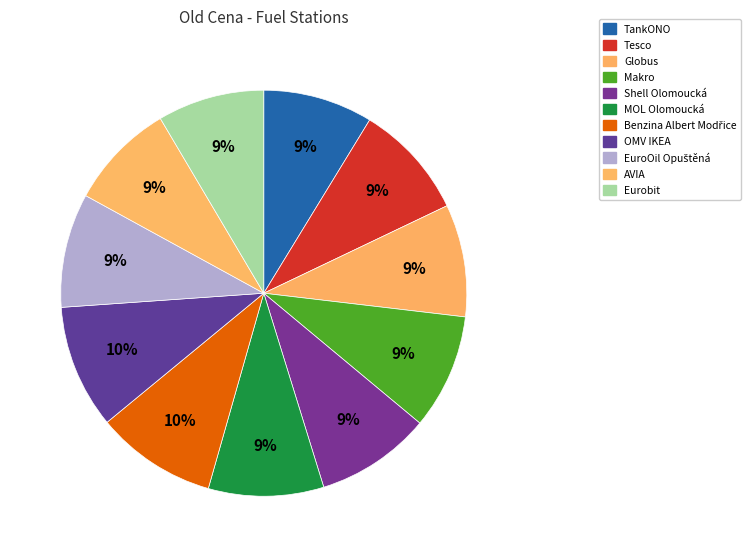

Which category has the smallest portion of the pie?

Eurobit